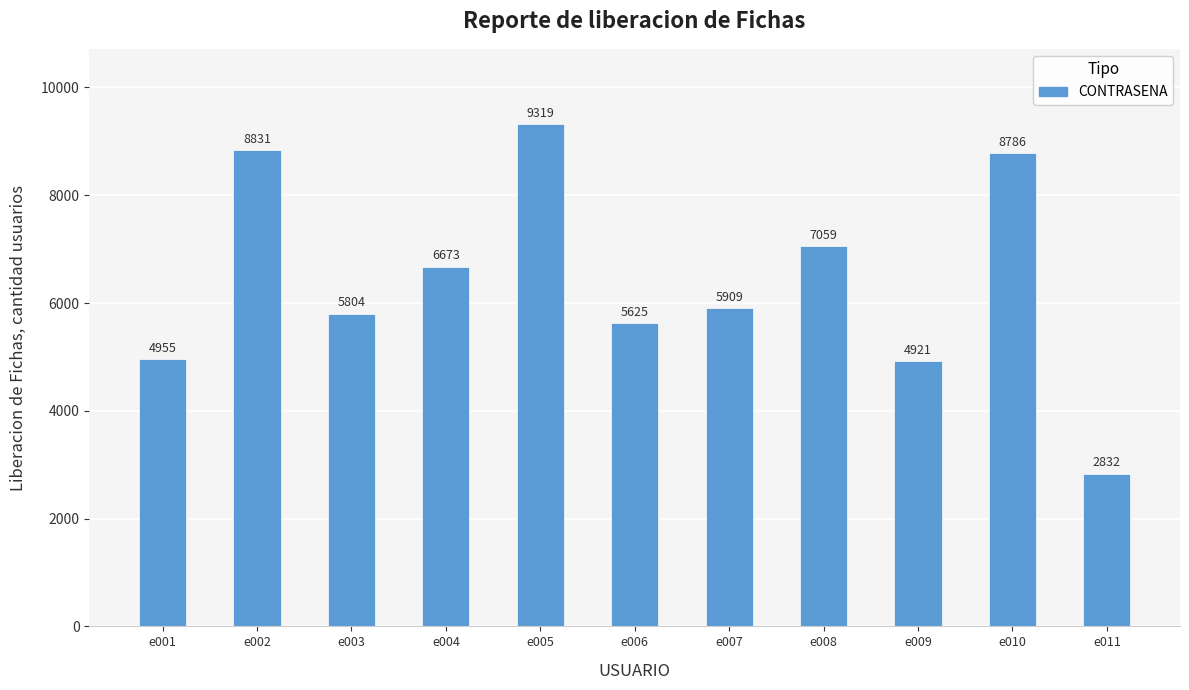

What is the value of the 10th bar from the left?

8786